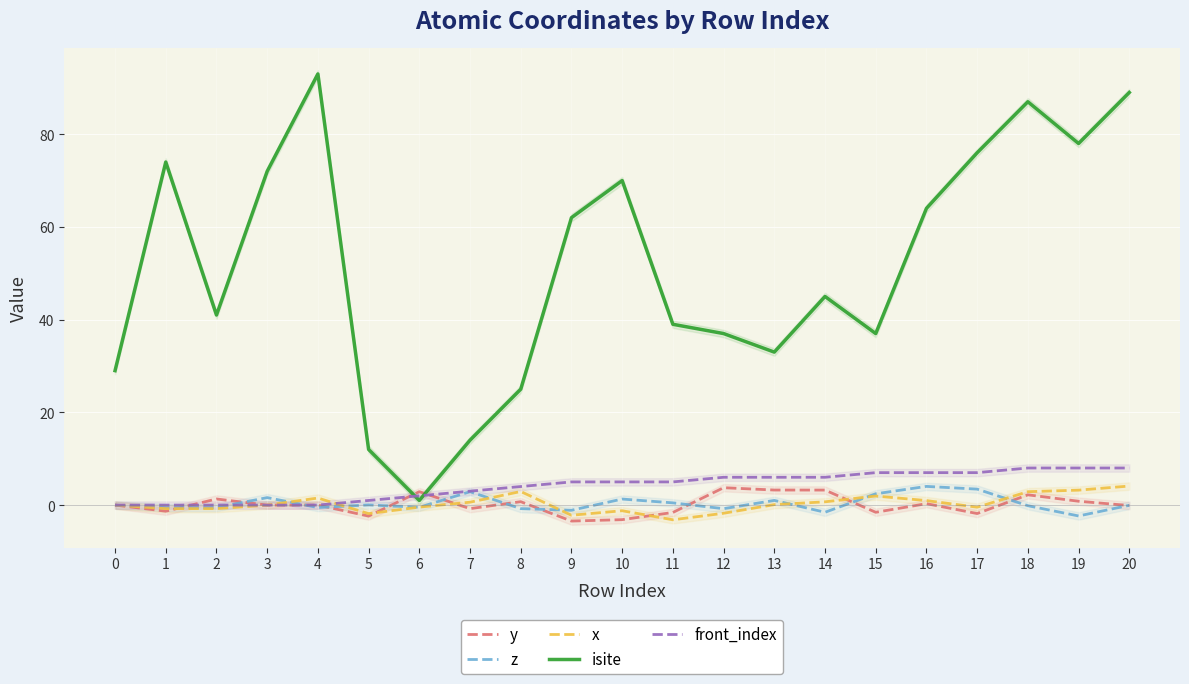

What are all the series names shown in the legend?

y, z, x, isite, front_index